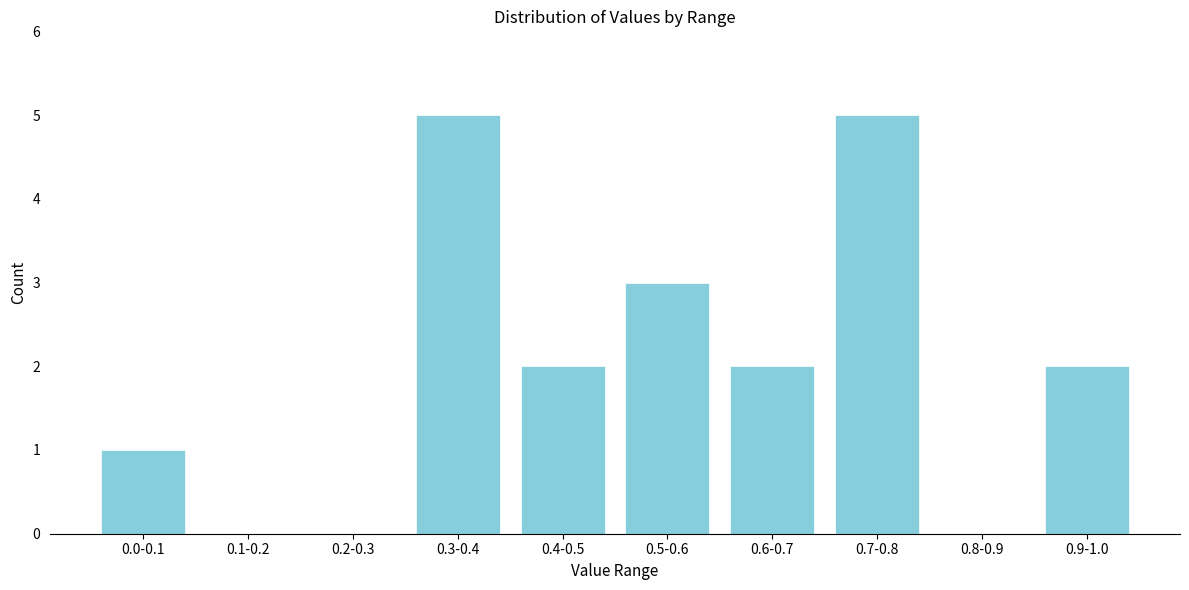

Reading left to right, list all the values displayed in this chart.

0.0-0.1=1	0.1-0.2=0	0.2-0.3=0	0.3-0.4=5	0.4-0.5=2	0.5-0.6=3	0.6-0.7=2	0.7-0.8=5	0.8-0.9=0	0.9-1.0=2